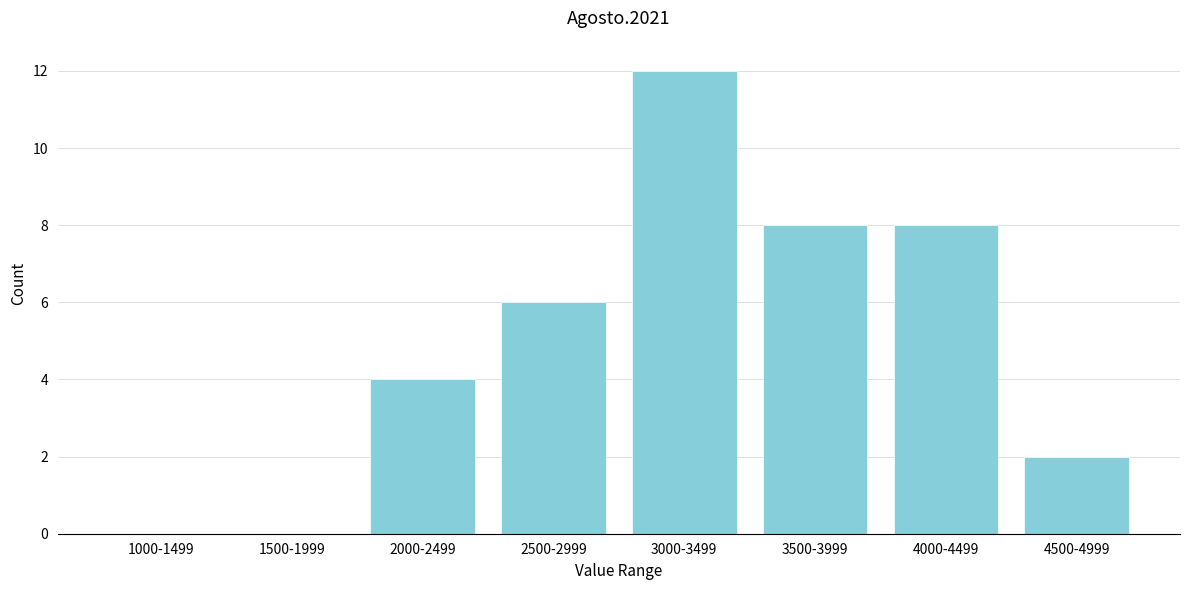

Reading left to right, extract all data points from this chart.

1000-1499=0	1500-1999=0	2000-2499=4	2500-2999=6	3000-3499=12	3500-3999=8	4000-4499=8	4500-4999=2